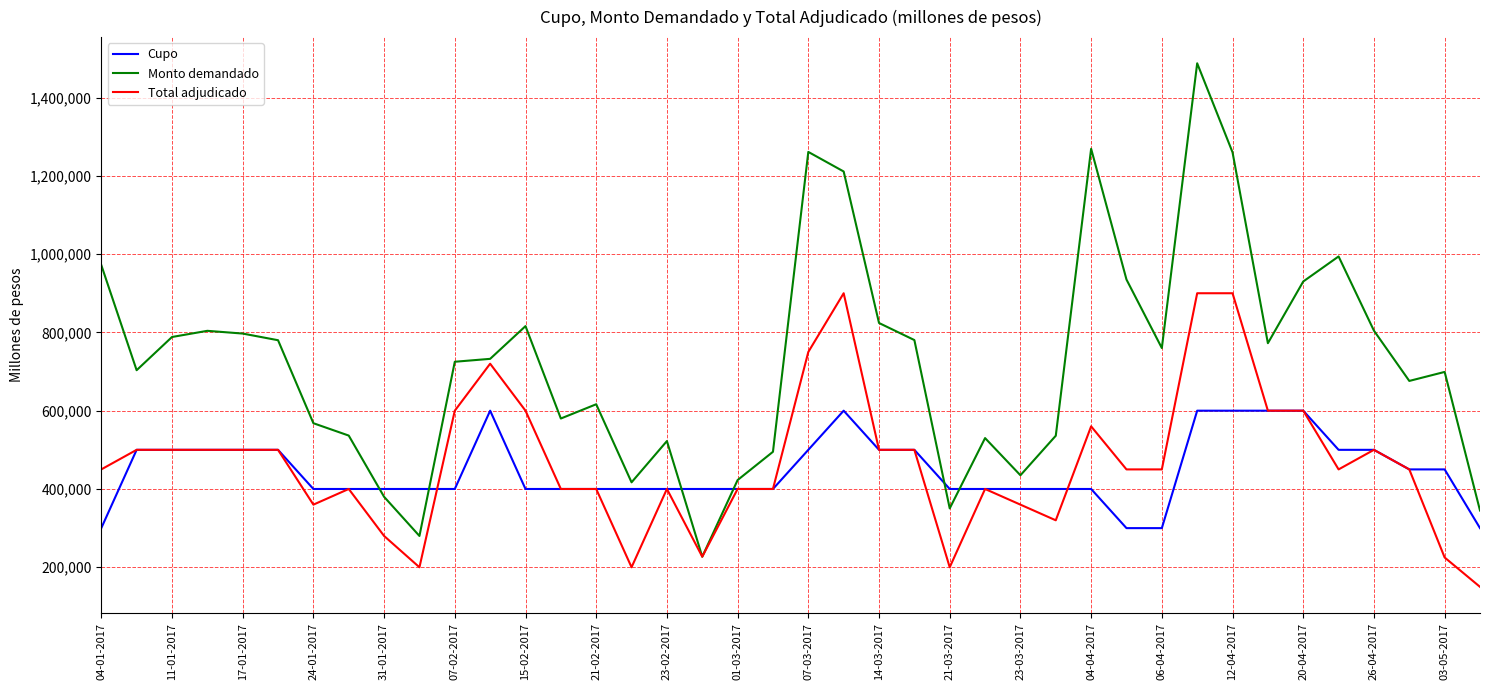

Which series has the largest total across all categories?

Monto demandado